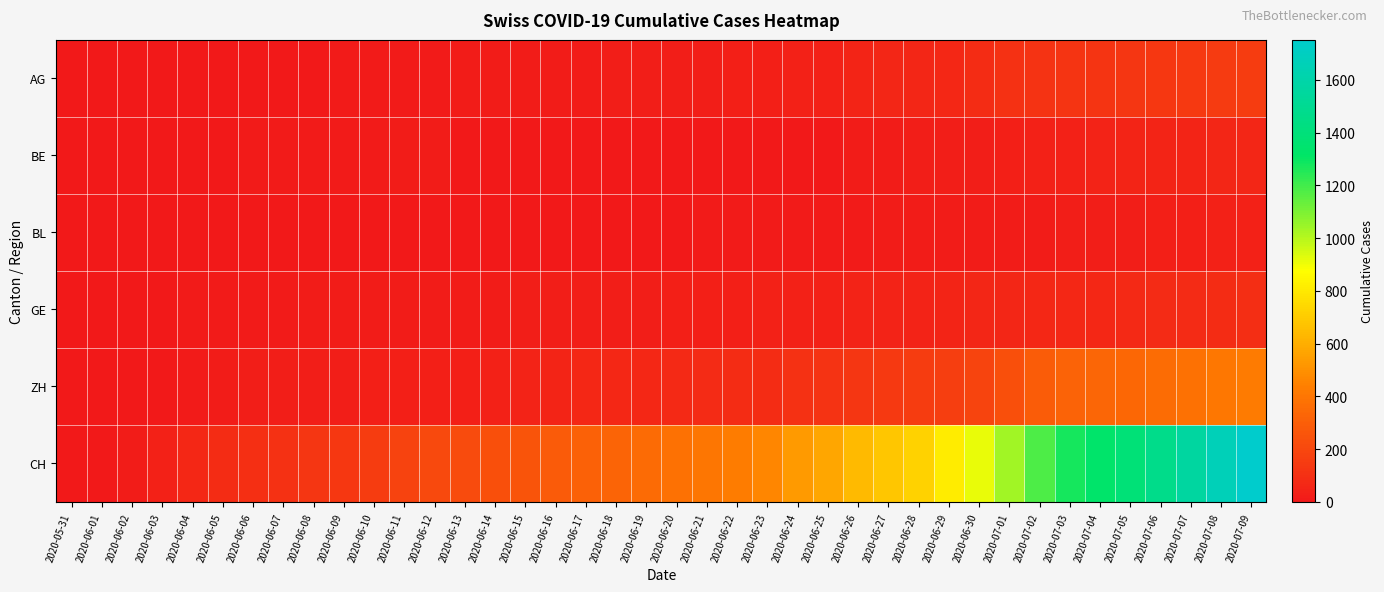

Between 2020-06-05 and 2020-06-28, which series saw the biggest shift?

CH